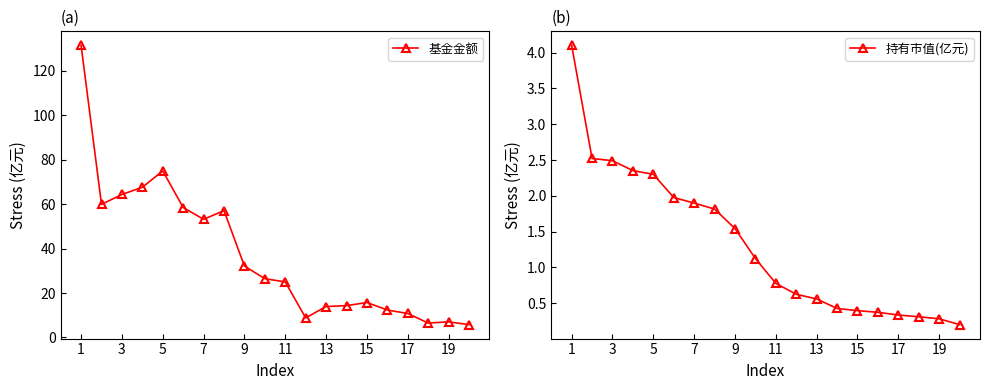

At which category does the chart reach its peak across all series?

1